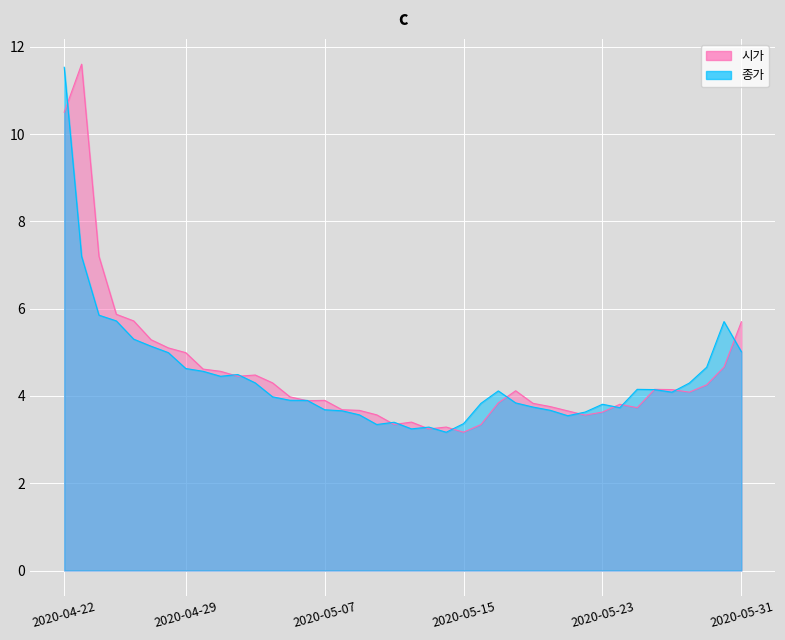

How many categories are shown in the chart?

40